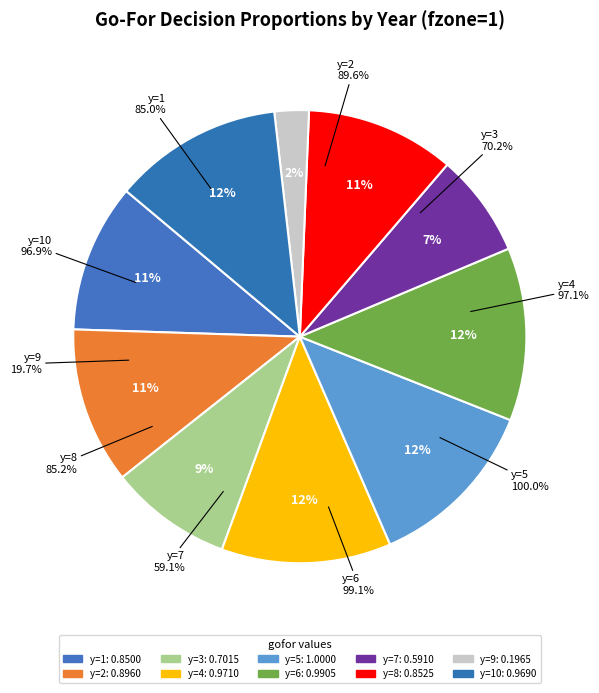

How many segments does this pie chart have?

10